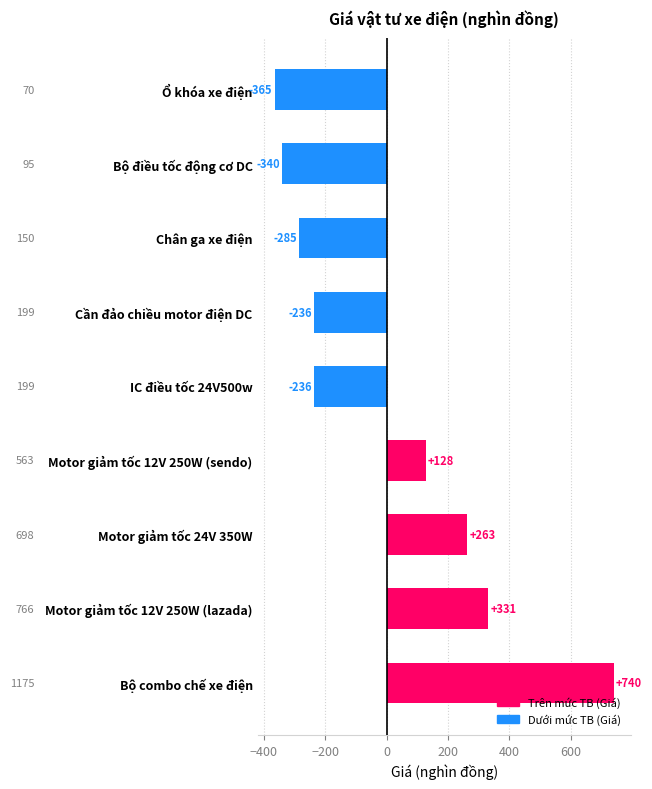

At which label is the value closest to 187?

Motor giảm tốc 12V 250W (sendo)